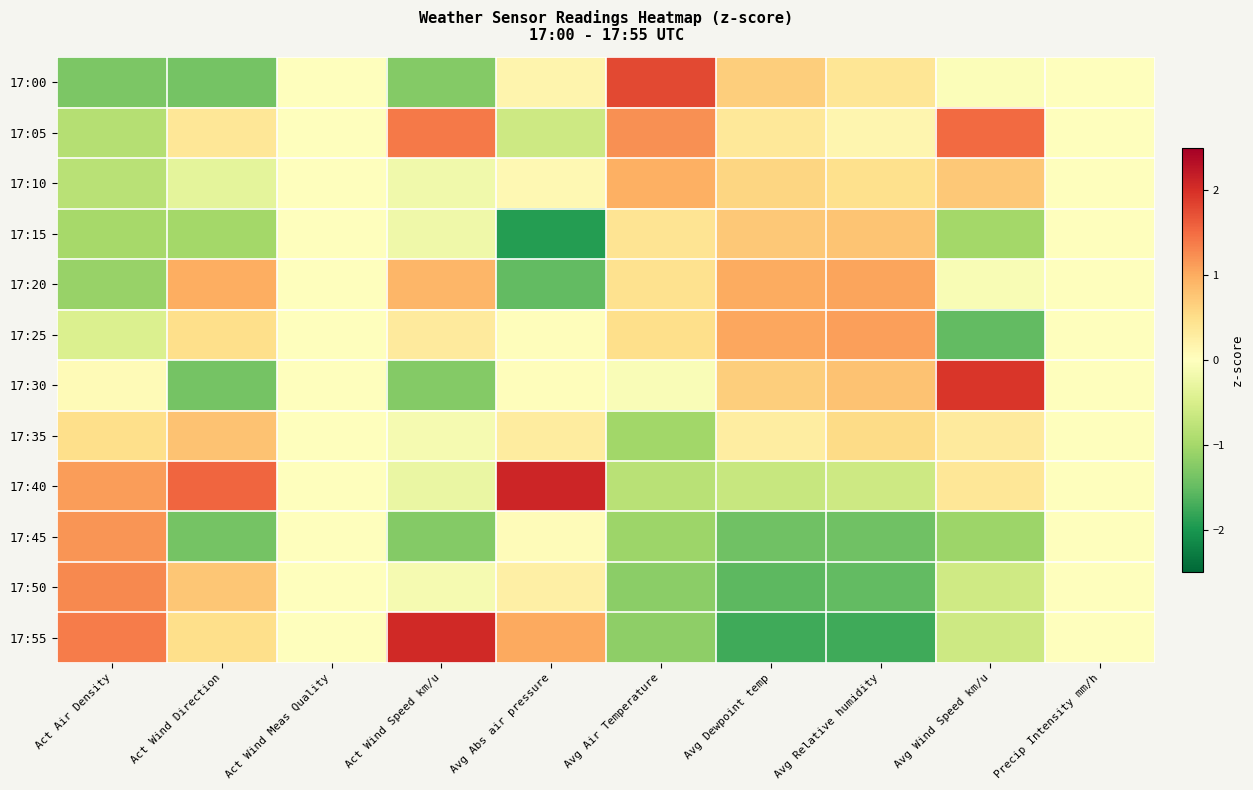

Which series changed the most between Act Wind Direction and Avg Air Temperature?

17:00